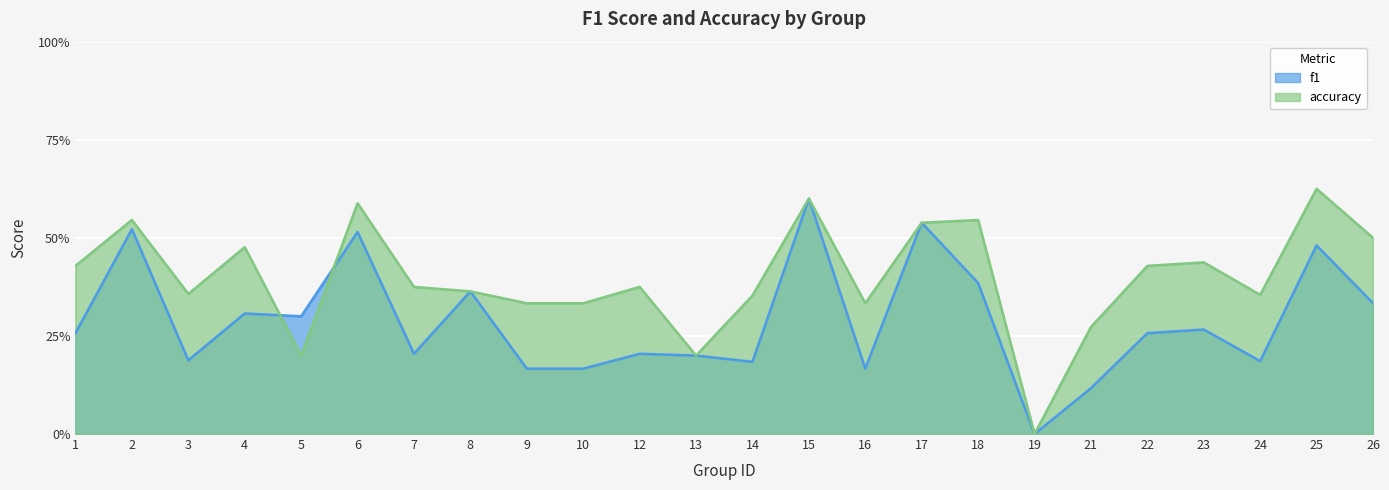

Between 26 and 24, which is larger?

26